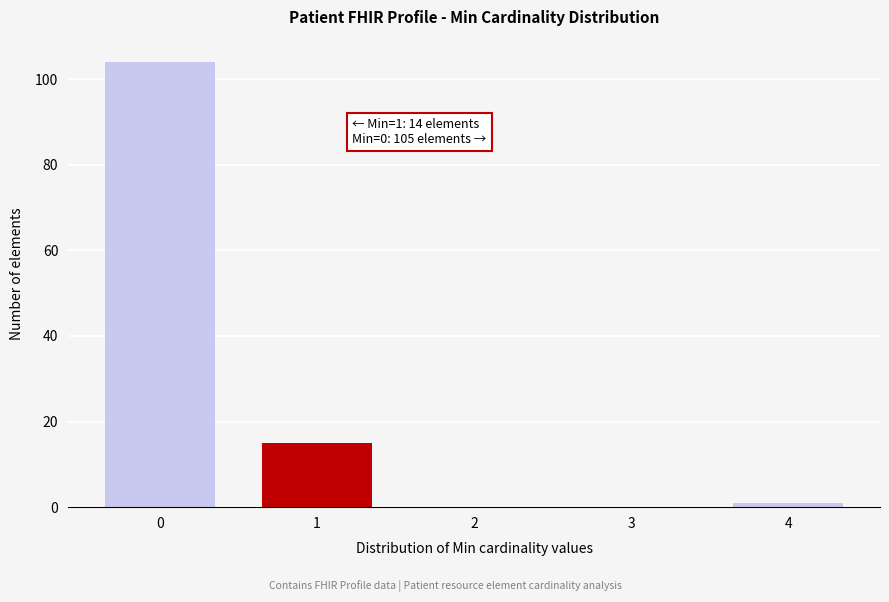

Reading left to right, what are all the values shown in this chart?

0=104	1=15	2=0	3=0	4=1